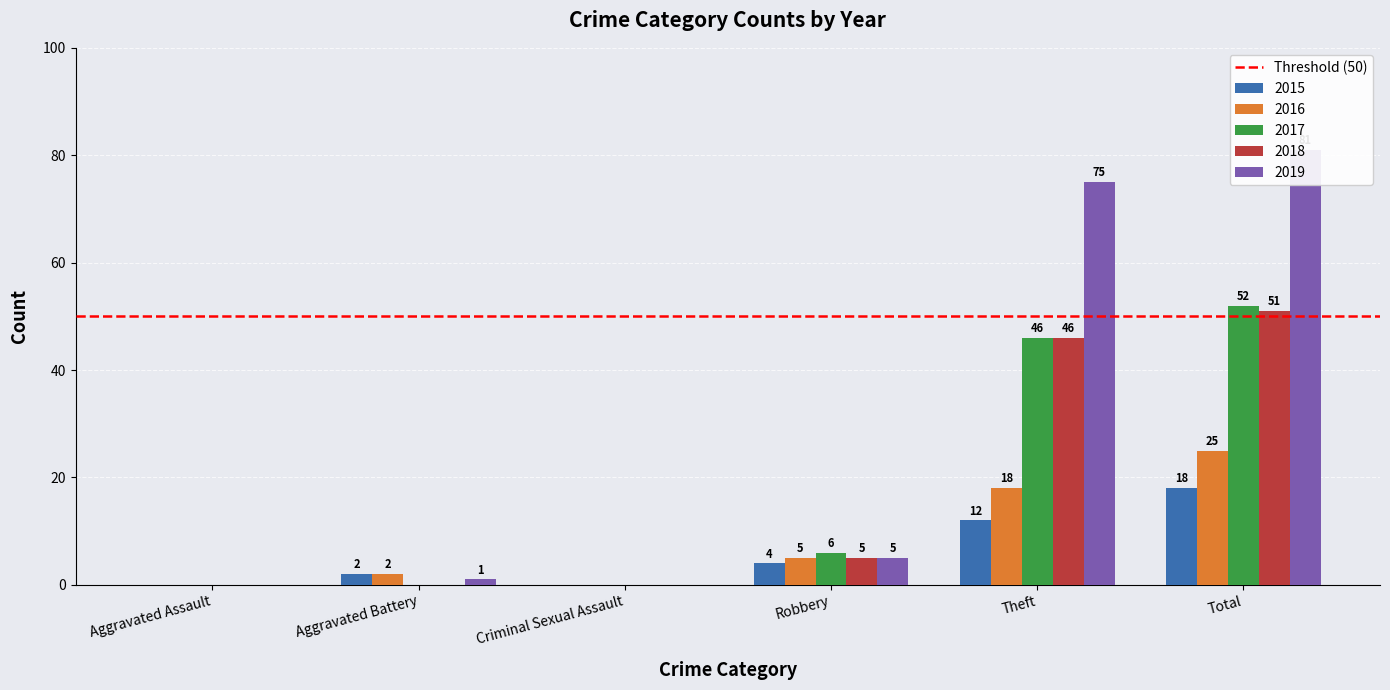

The value of 2019 at Criminal Sexual Assault is 0. True or false?

True